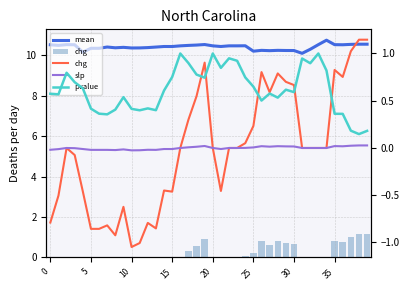

The pvalue series shows 0.7 at 15. True or false?

True